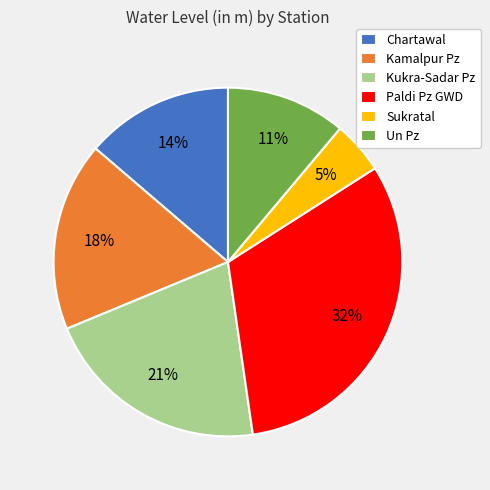

Does Kukra-Sadar Pz represent more than half of the total?

No